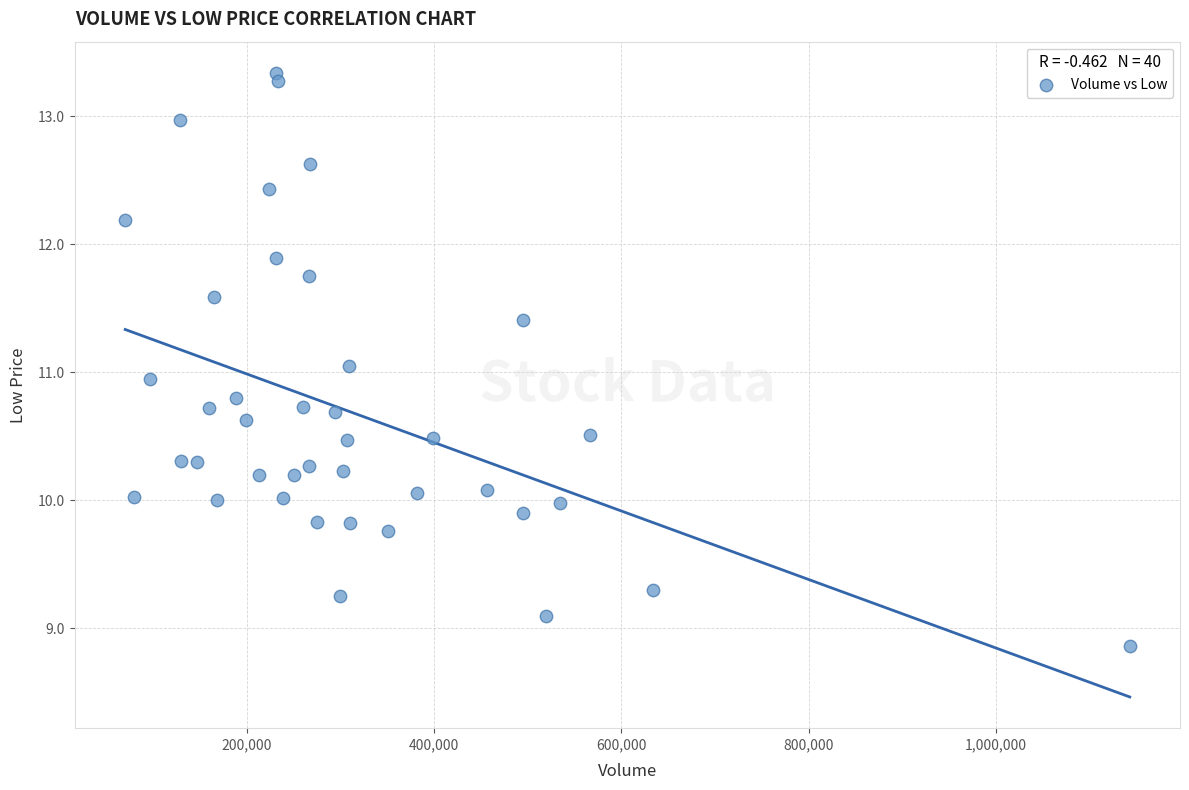

What is the range of X values (max minus min)?

1073000.0